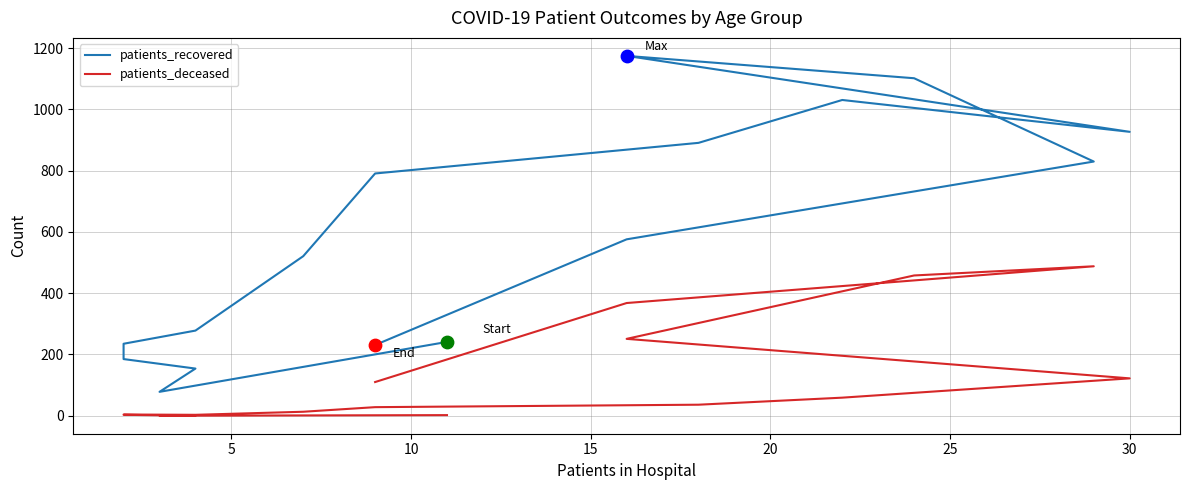

What are all the series names shown in the legend?

patients_recovered, patients_deceased